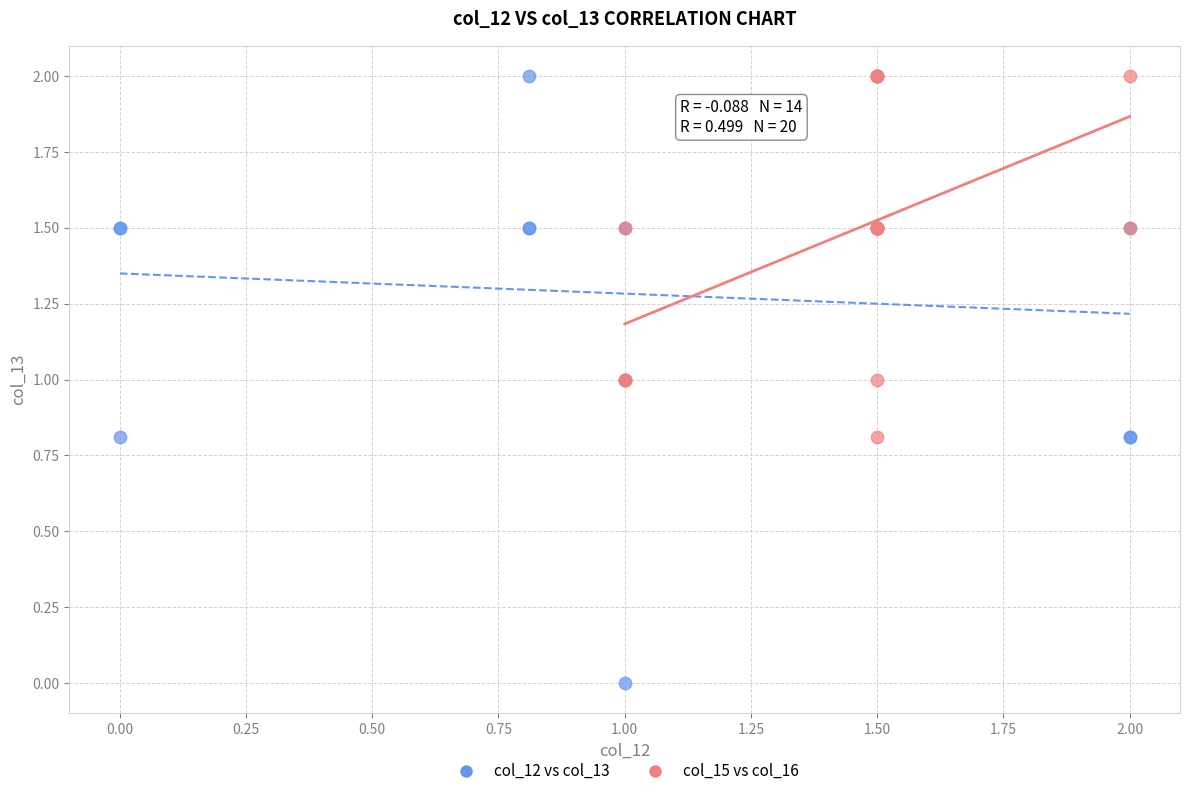

What are all the series names shown in the legend?

col_12 vs col_13, col_15 vs col_16